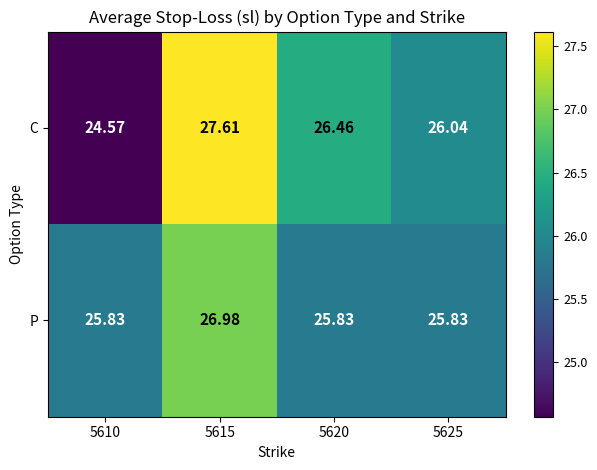

Is the value of C at 5620 greater than the value of P at 5620?

Yes